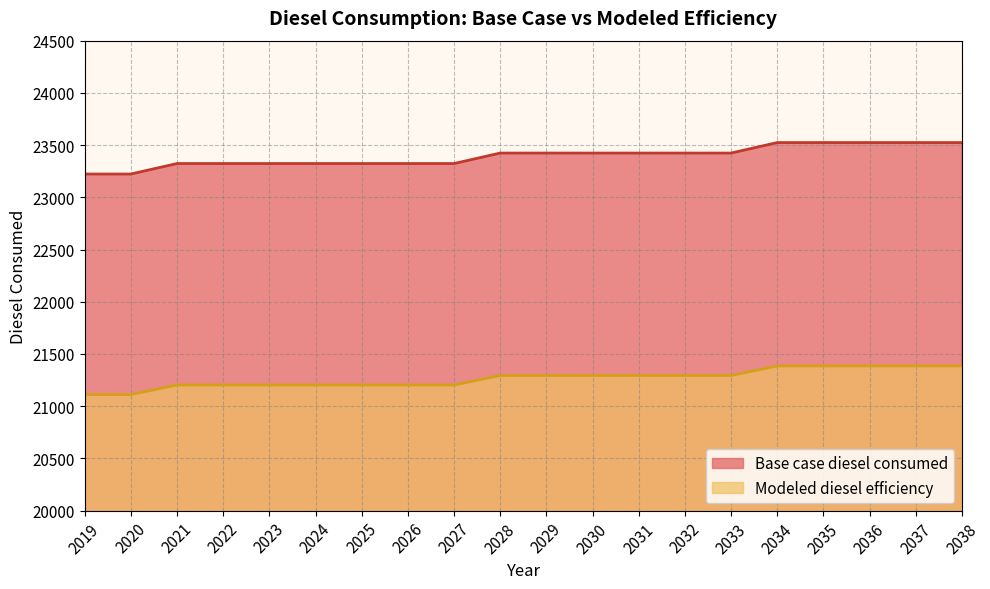

Does the chart display data point markers on the line(s)?

No